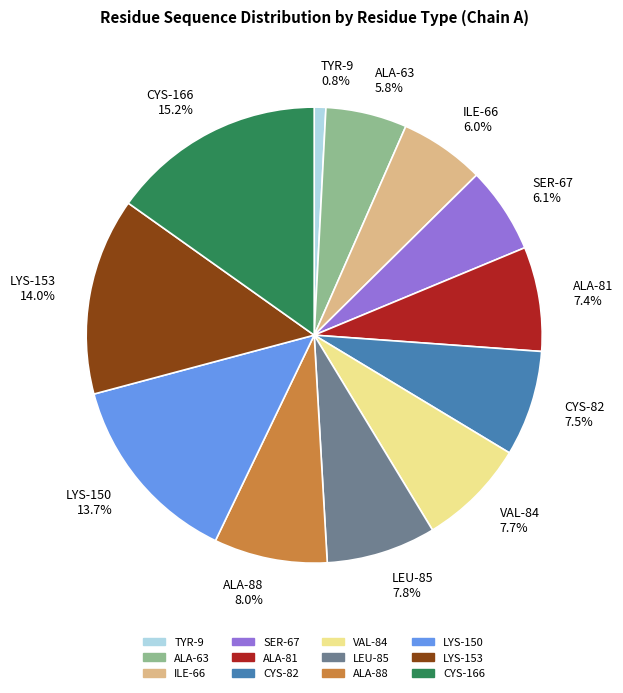

How much of the chart is everything except ILE-66?

94.0%